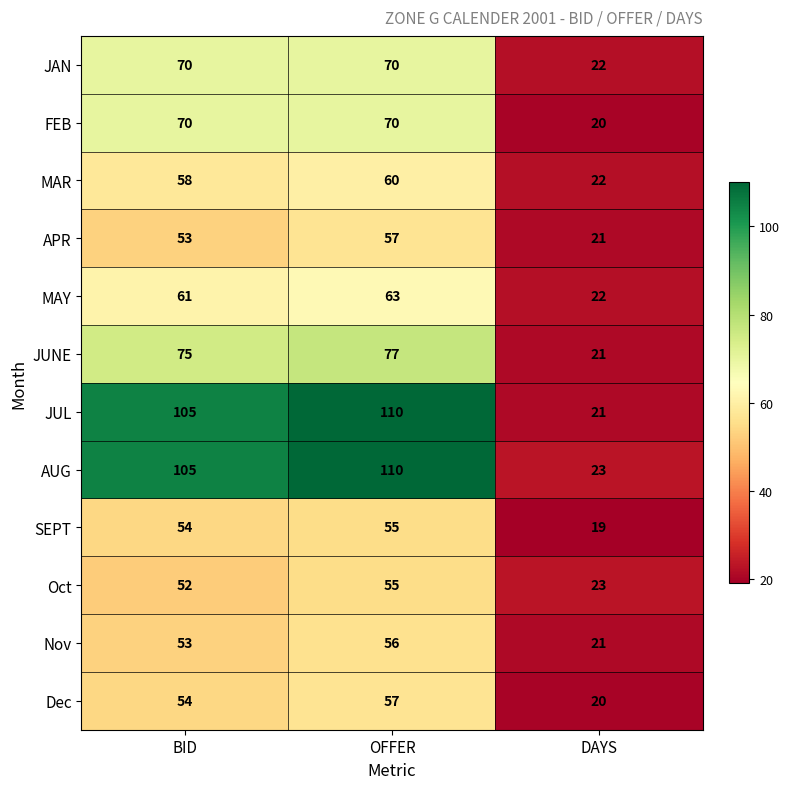

Is it true that Dec equals 54 at BID?

True